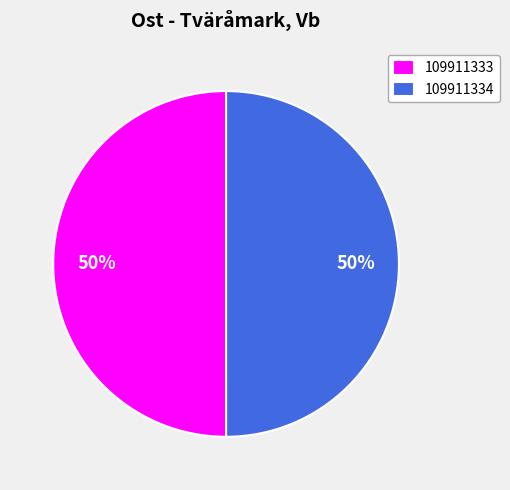

To the nearest percent, what percentage of the pie is 109911334?

50%